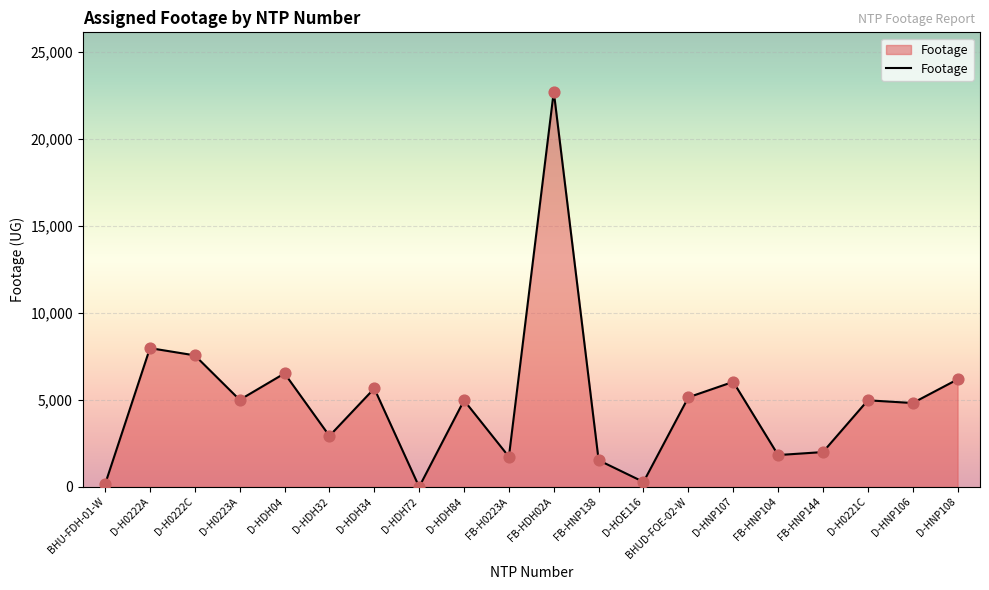

What is the change in value from BHU-FDH-01-W to D-HNP108?

+6029